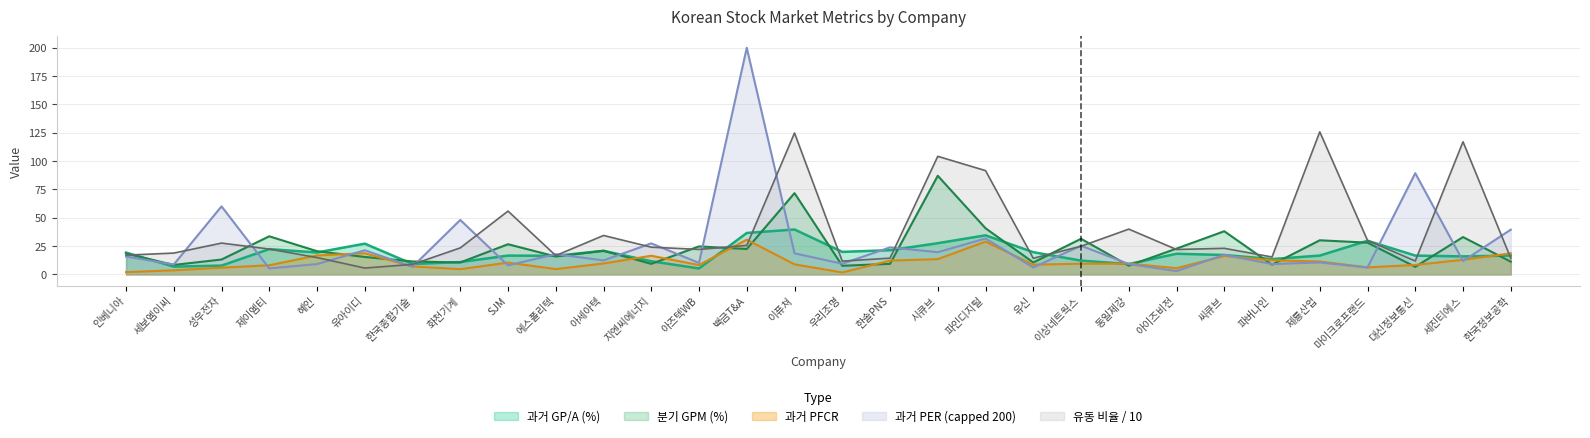

Which series changed the most between 제이엠티 and 파인디지털?

유동 비율 / 10